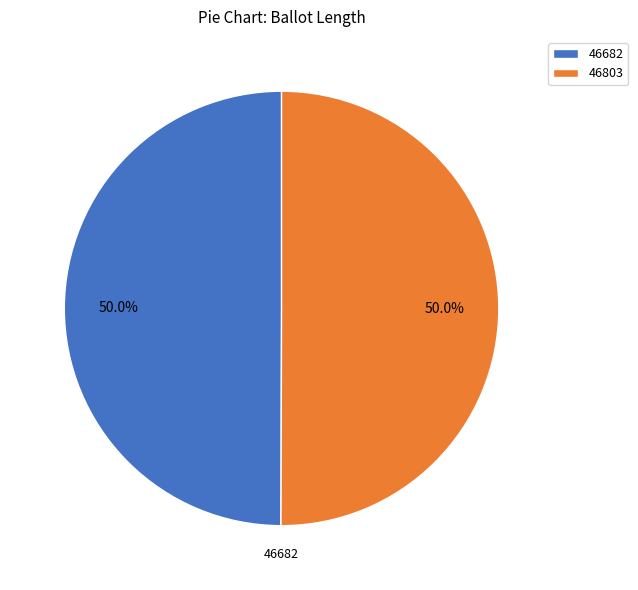

What percentage is the 46682 slice, to the nearest percent?

50%